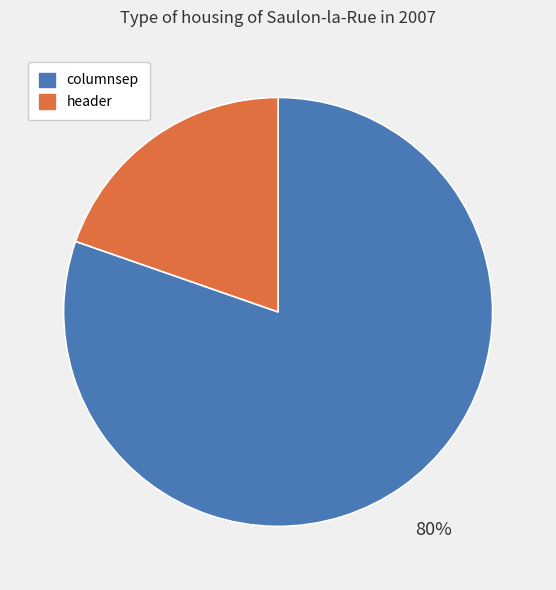

True or false: columnsep accounts for 72% of the total.

False